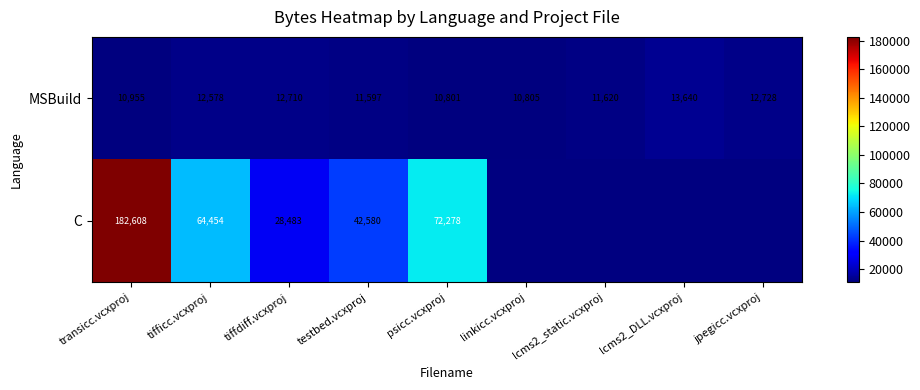

What is the sum of the MSBuild values at tifficc.vcxproj and transicc.vcxproj?

23533